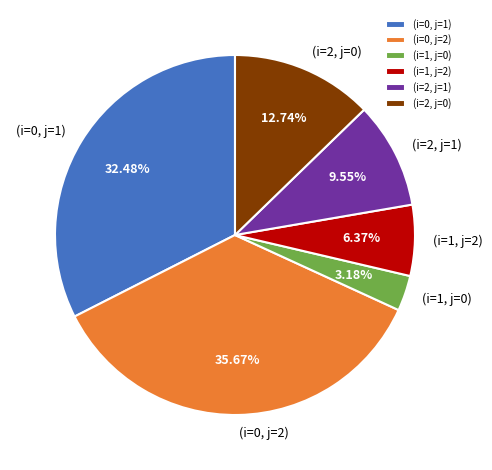

Rank the categories by value from lowest to highest.

(i=1, j=0), (i=1, j=2), (i=2, j=1), (i=2, j=0), (i=0, j=1), (i=0, j=2)